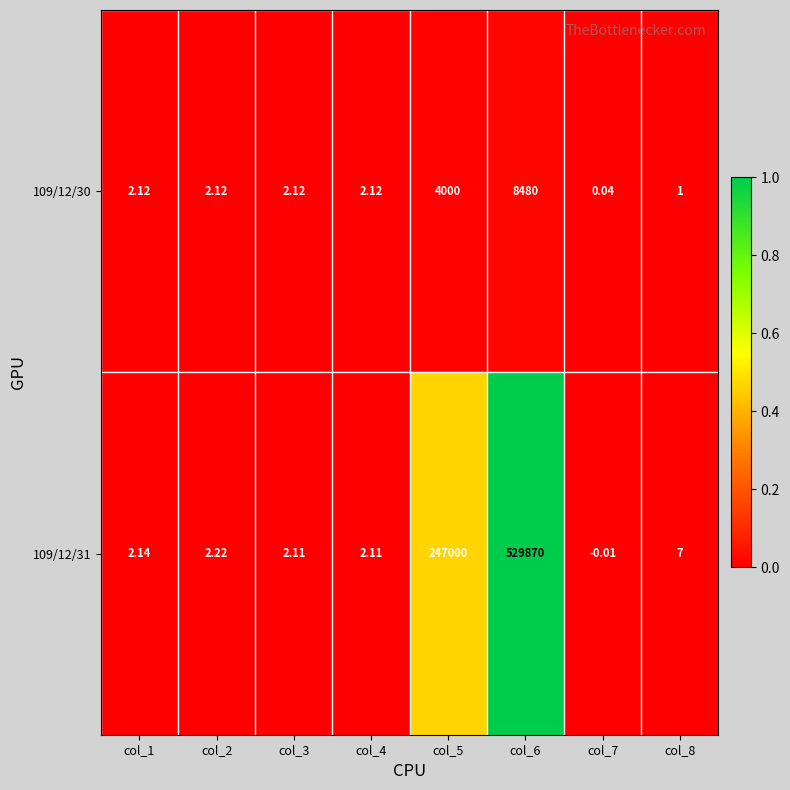

Which series changed the most between col_3 and col_7?

109/12/31